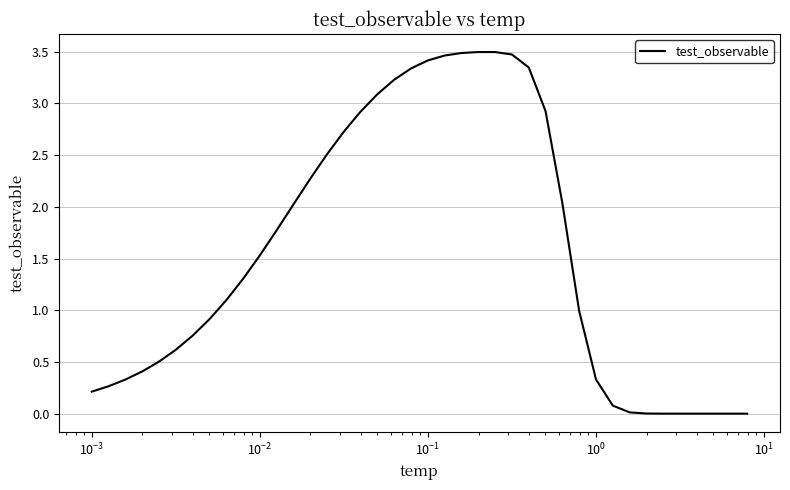

What is the maximum value shown in the chart?

3.5